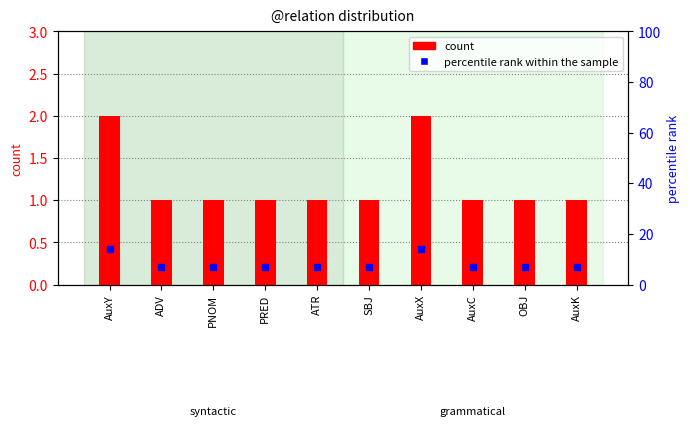

Between PRED and AuxC, which series saw the biggest shift?

count